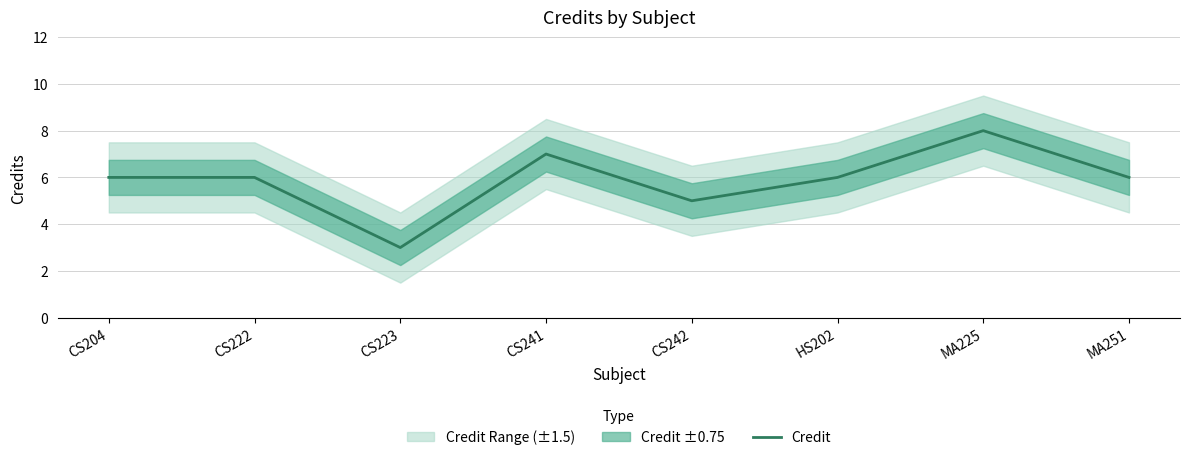

How many values are between 6 and 7?

5